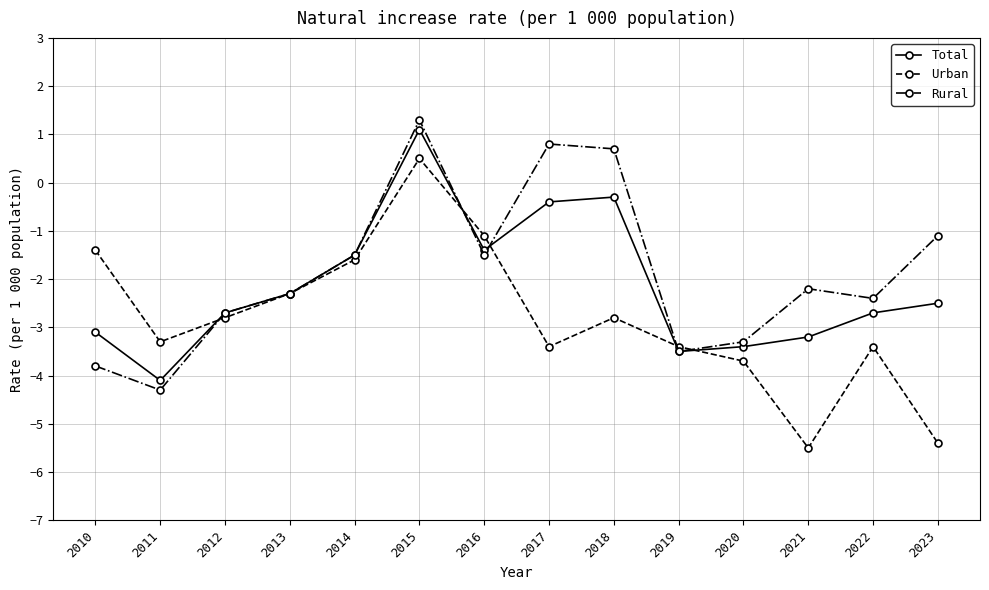

What is the total value across all series at 2015?

2.9